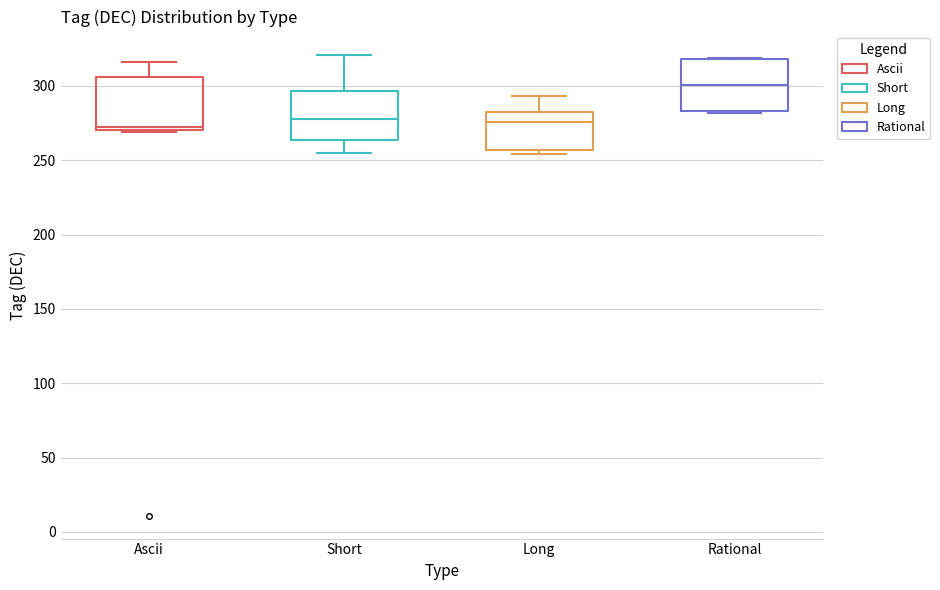

Where does the upper whisker of the box for Ascii end on the y-axis? The values are not printed on the chart, so give them approximately, as read against the axis.

315